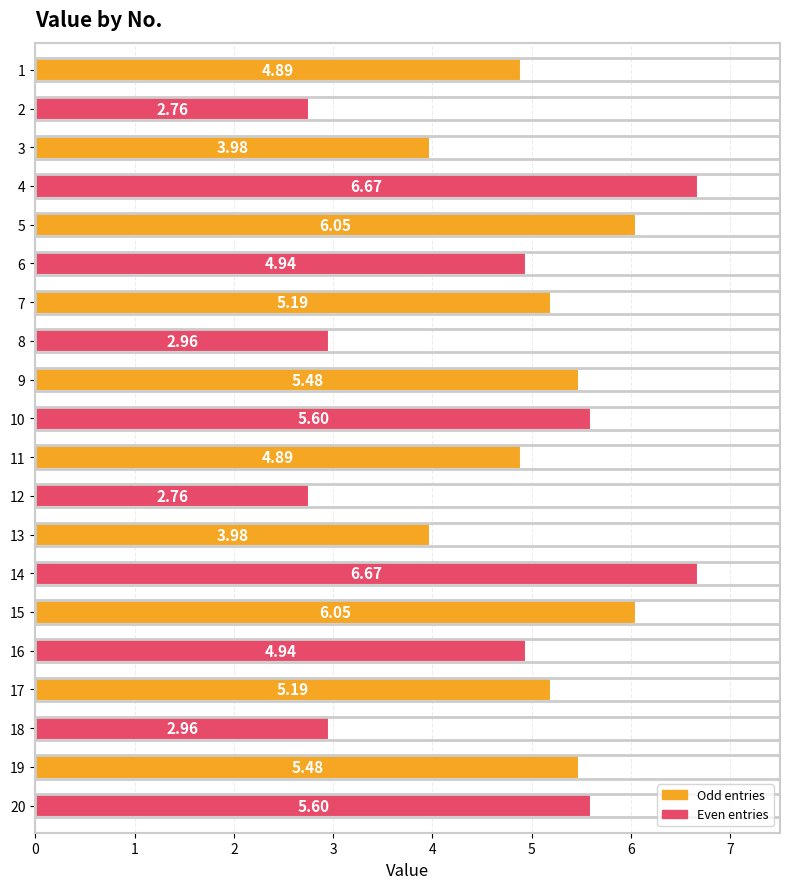

What is the sum of the values at 3 and 16?

8.9